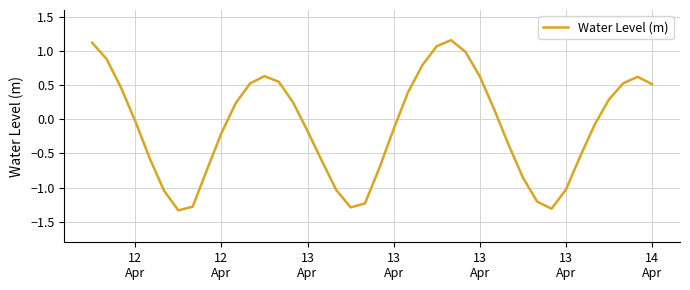

How many values are above zero?

19